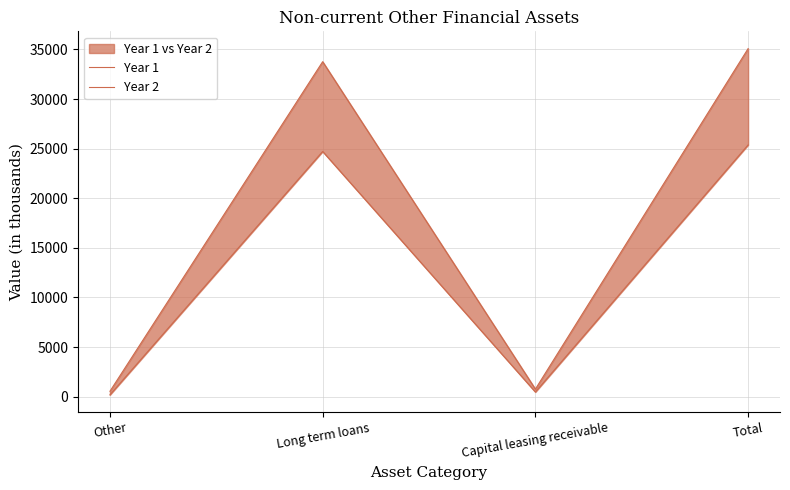

What is the spread (max minus min) of values at Capital leasing receivable?

295